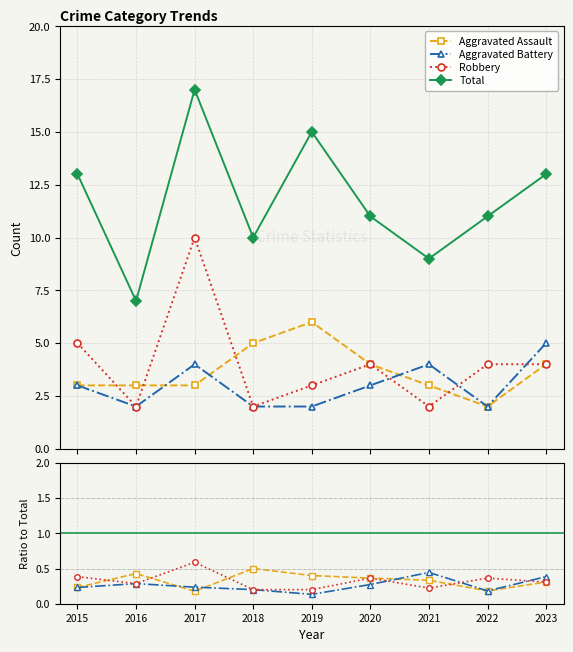

Does the chart display data point markers on the line(s)?

Yes